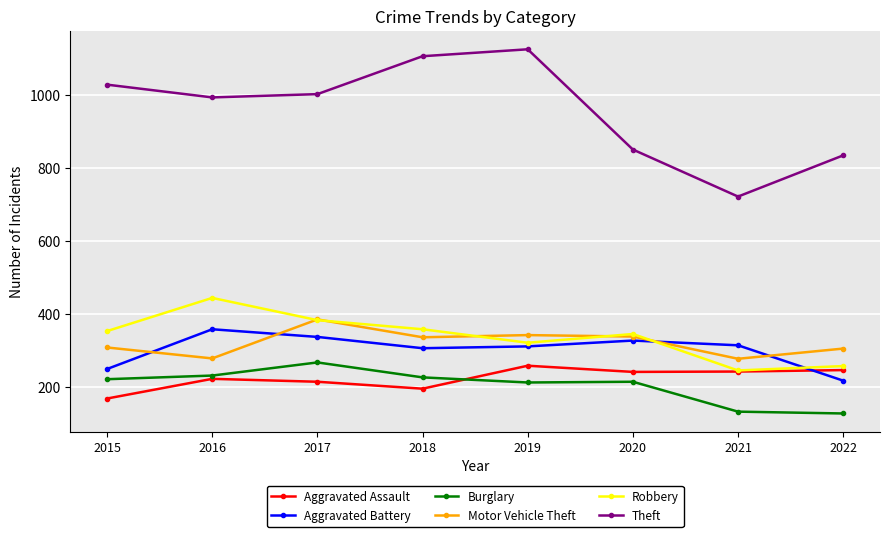

Which series has the largest total across all categories?

Theft